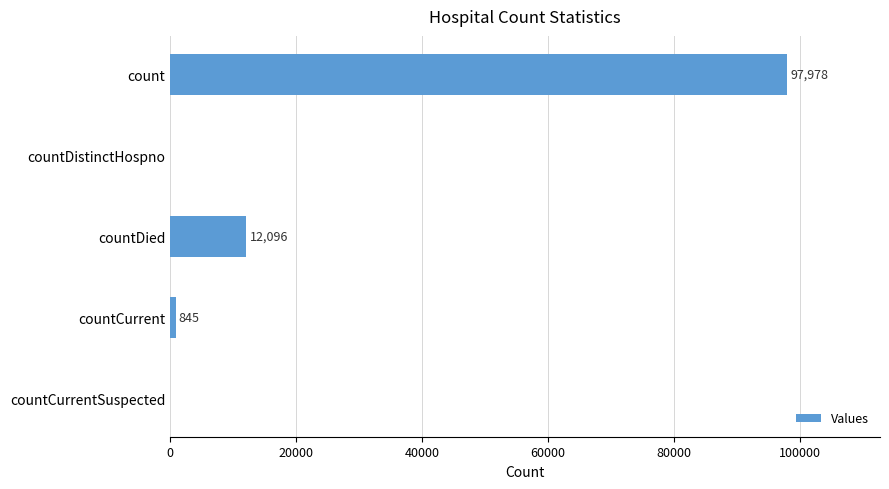

Is it true that the value at countDied is 4981?

False